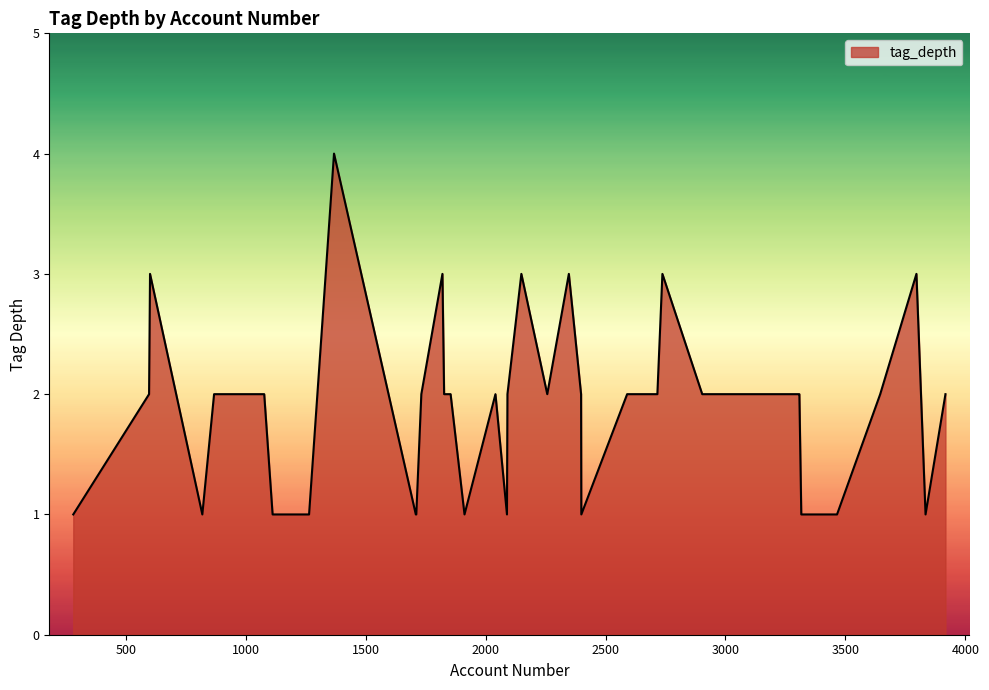

Count the number of categories in the chart.

40